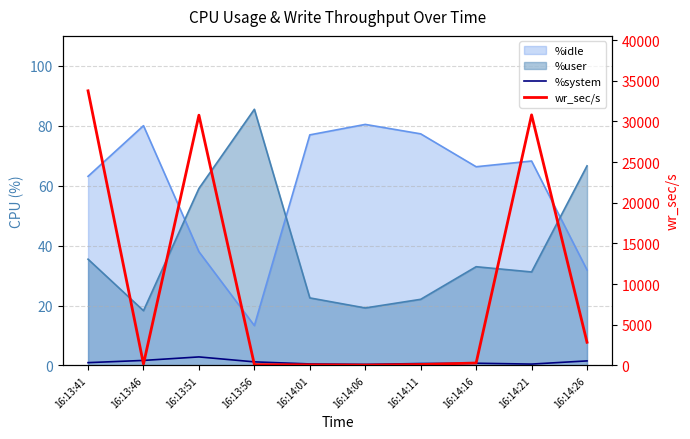

Between 16:14:16 and 16:14:26, which series saw the biggest shift?

wr_sec/s